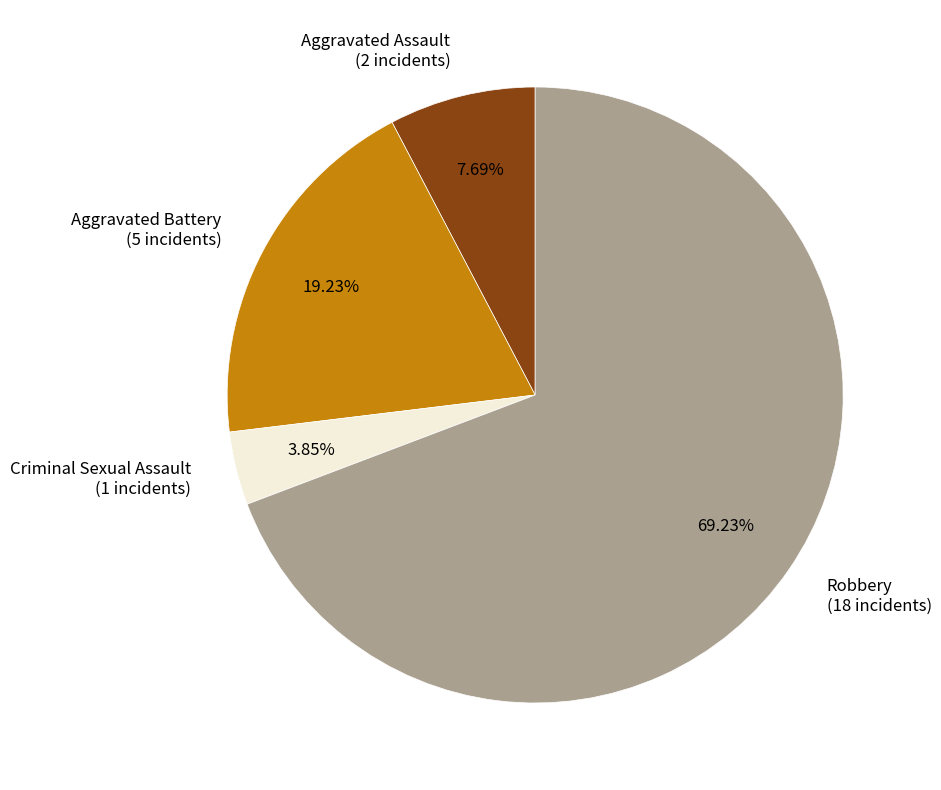

To the nearest percent, what is the average slice percentage?

25%